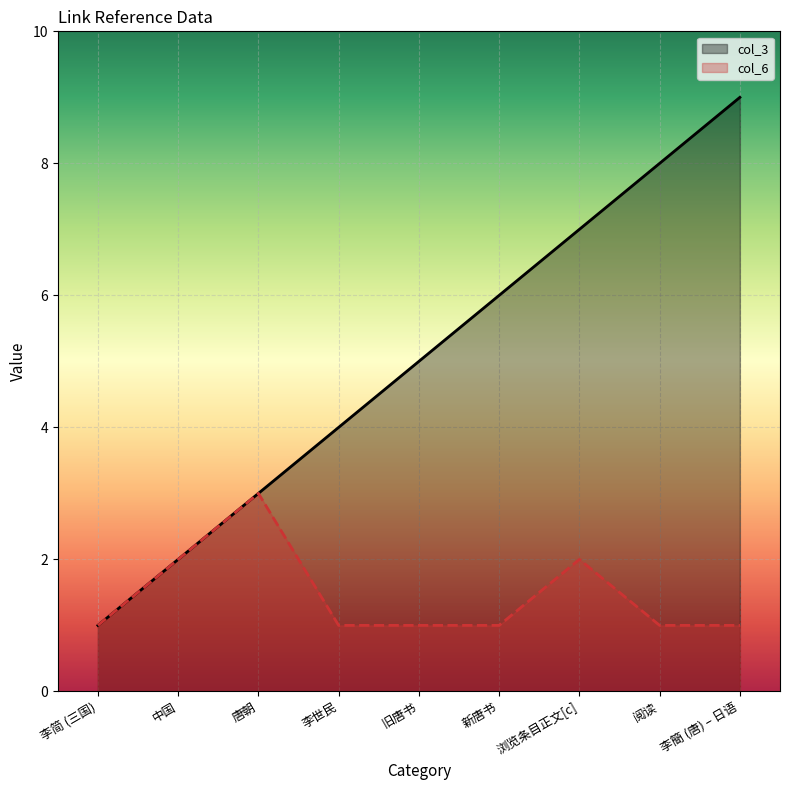

List the series in order of their peak value, highest first.

col_3, col_6